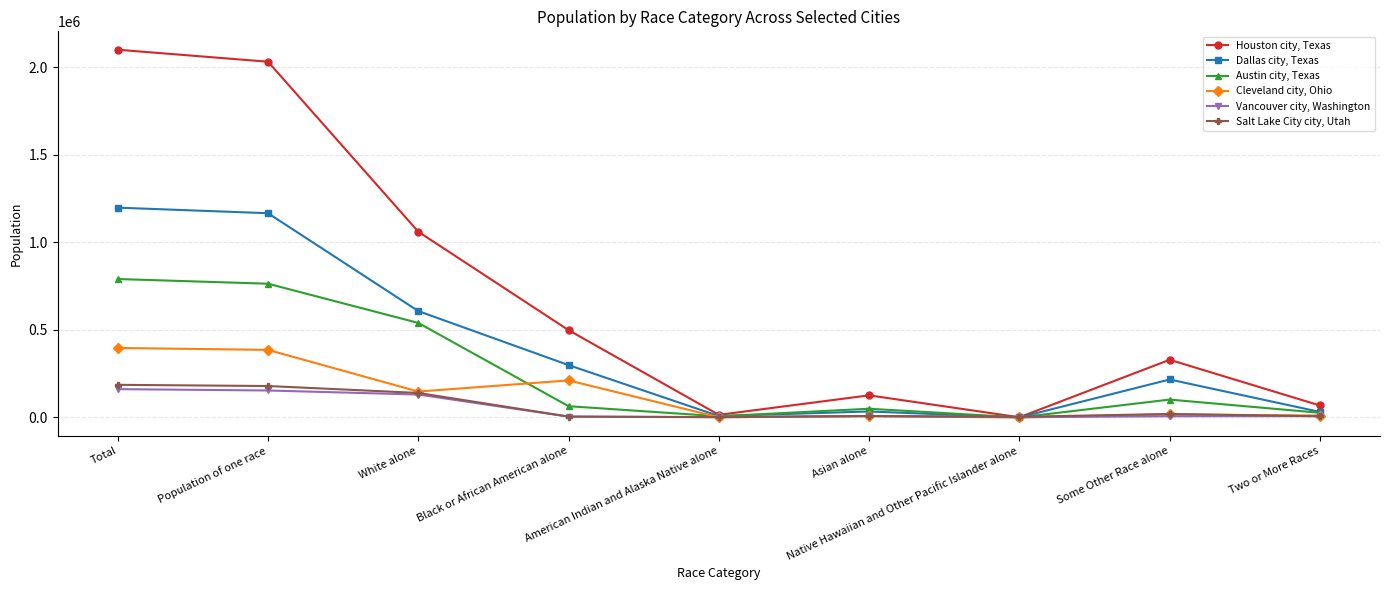

What is the difference between the second highest and minimum values in the Dallas city, Texas series?

1165601